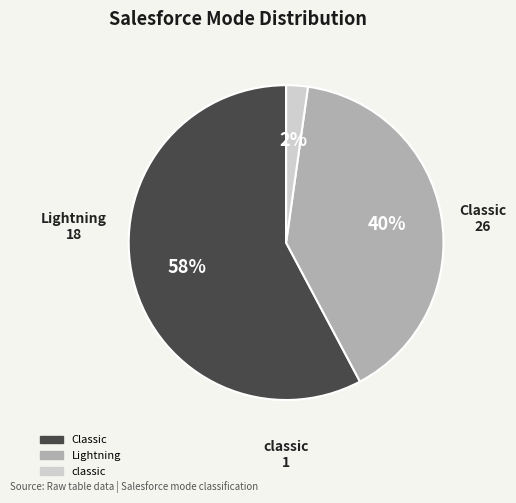

Is it true that classic is 15% of the pie?

False